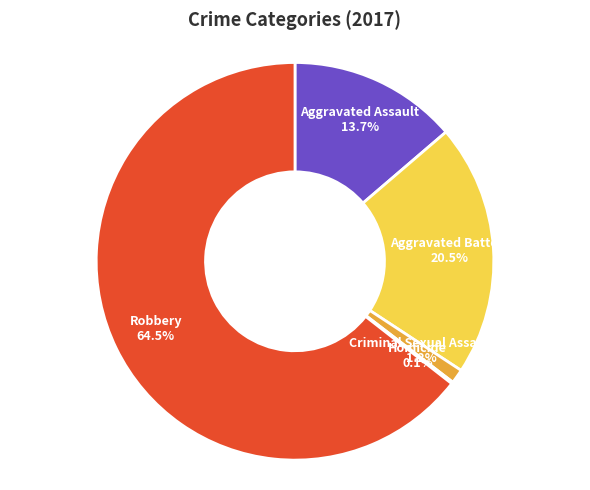

What is the largest slice in the pie chart?

Robbery